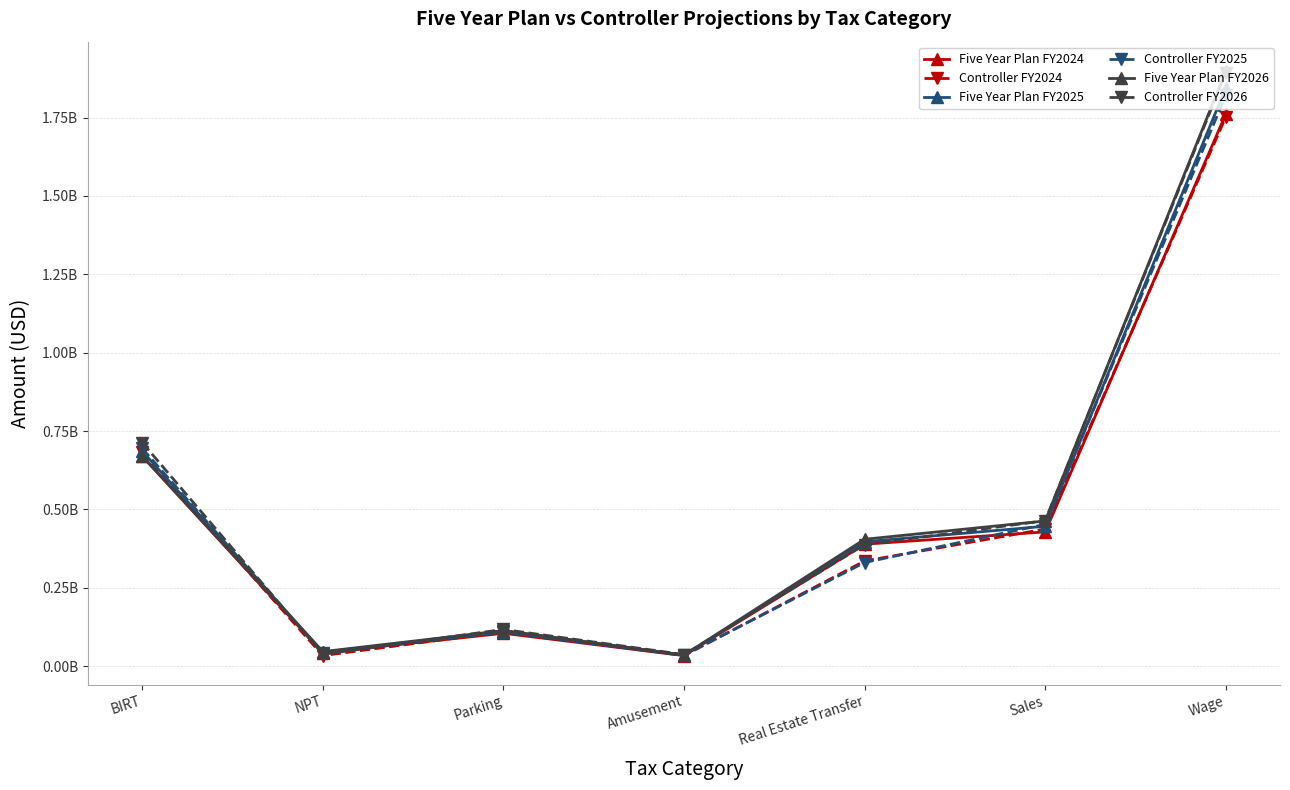

Rank the categories by Five Year Plan FY2025 value from highest to lowest.

Wage, BIRT, Sales, Real Estate Transfer, Parking, NPT, Amusement